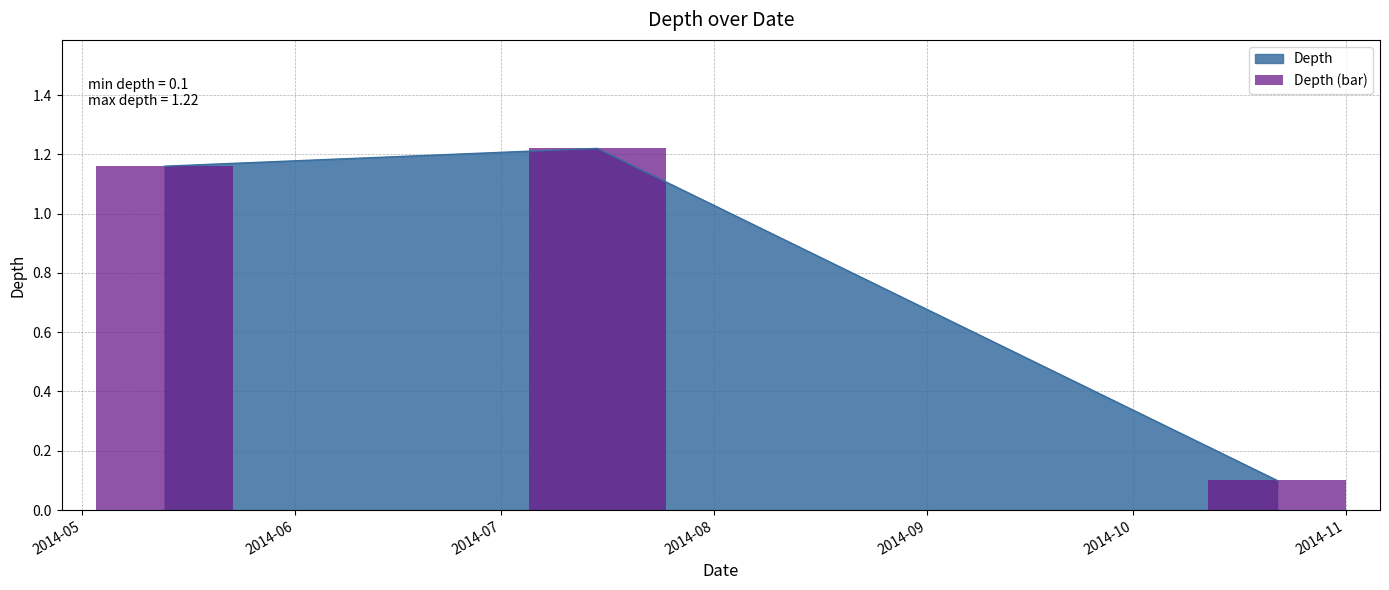

Where does the data first go above 1?

2014-05